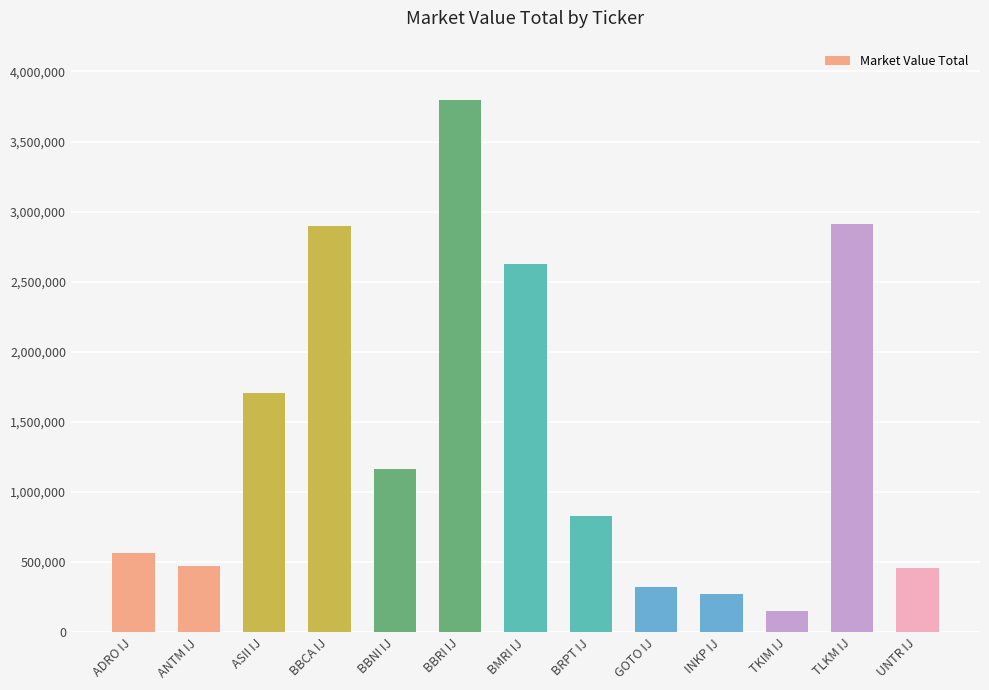

Where is the data nearest to the value 1971853?

ASII IJ